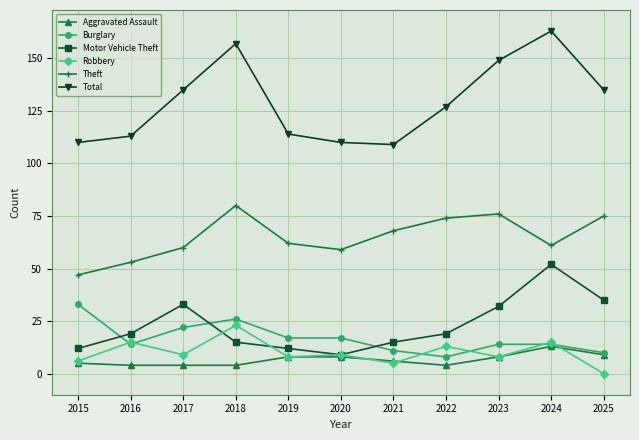

True or false: Total and Burglary intersect in this chart.

False